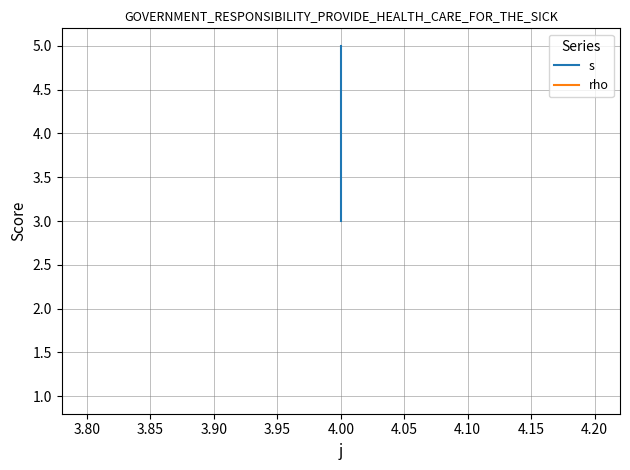

How many lines are shown in the chart?

2